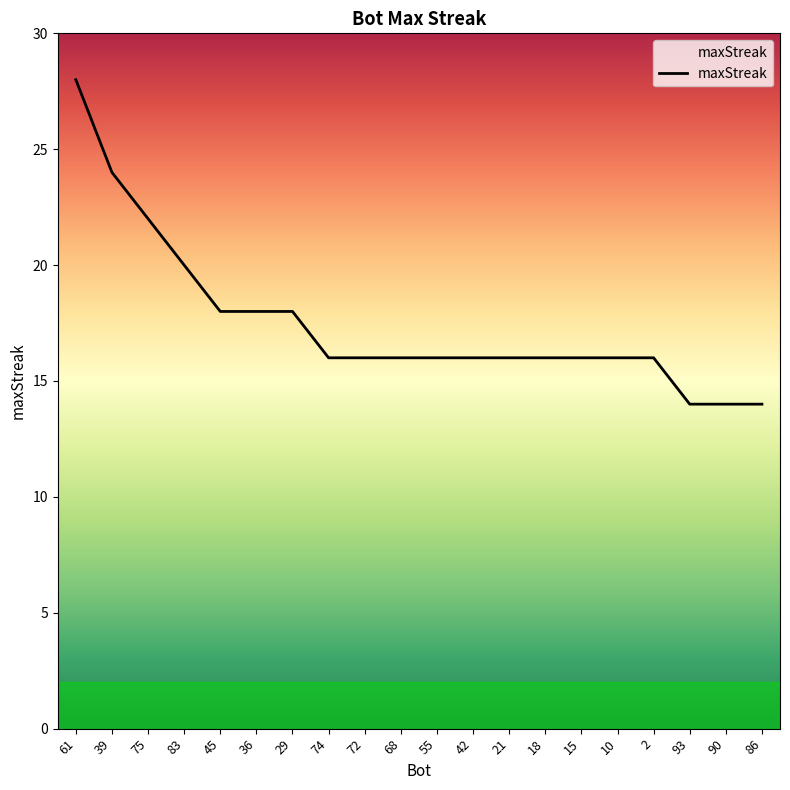

At which category does the chart reach its peak across all series?

61